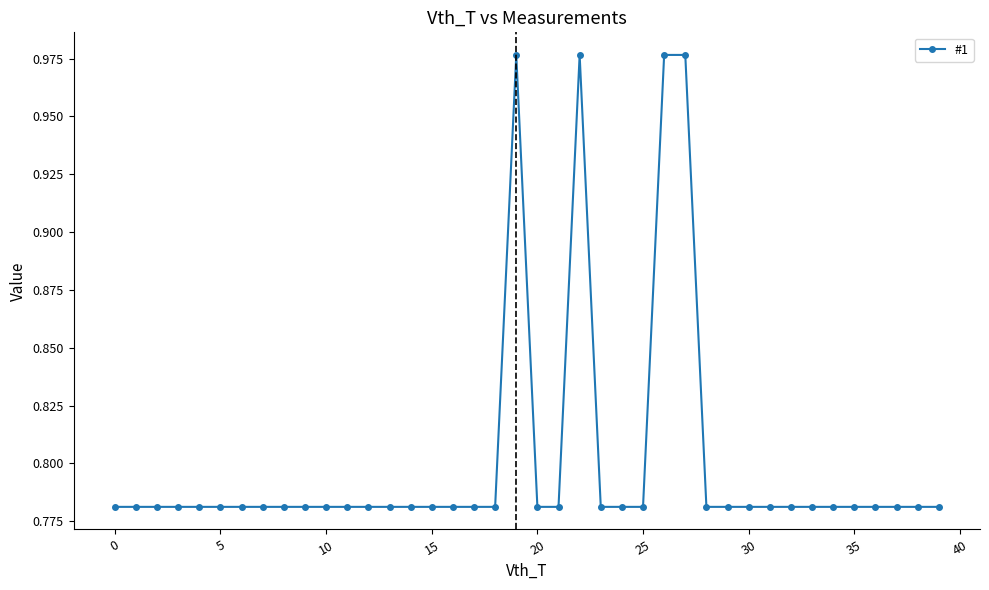

What is the sum of all values?

32.0